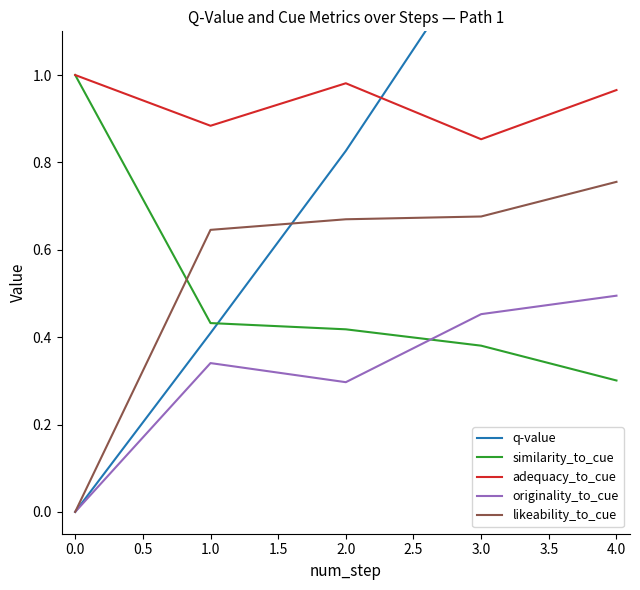

Rank the series by their maximum value, from highest to lowest.

q-value, similarity_to_cue, adequacy_to_cue, likeability_to_cue, originality_to_cue